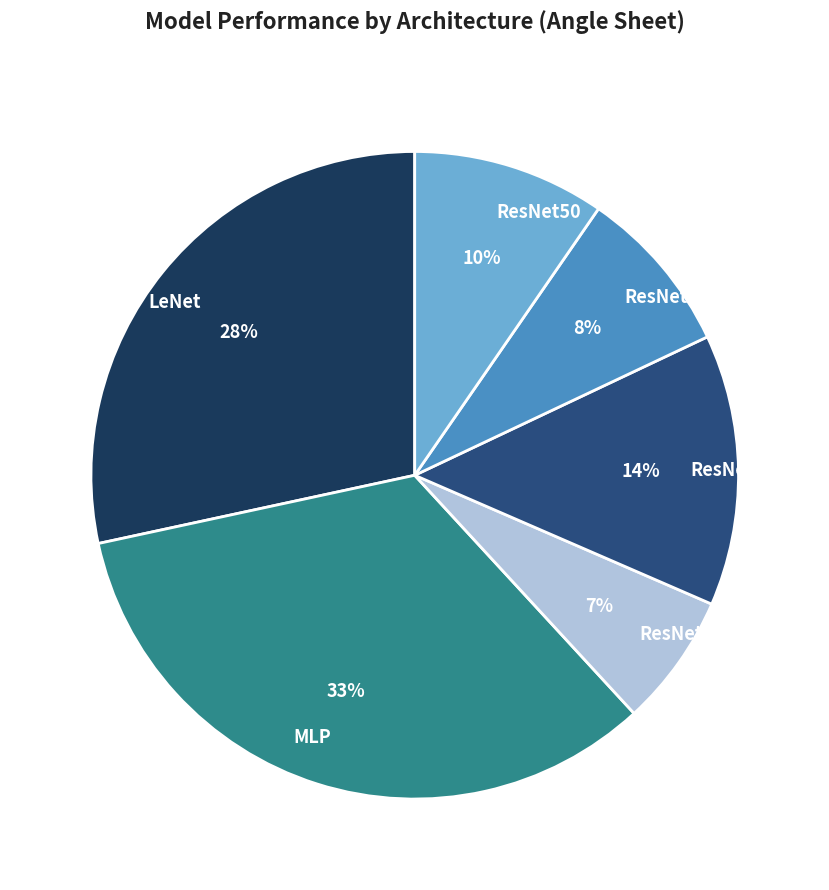

Does LeNet account for over 50% of the chart?

No